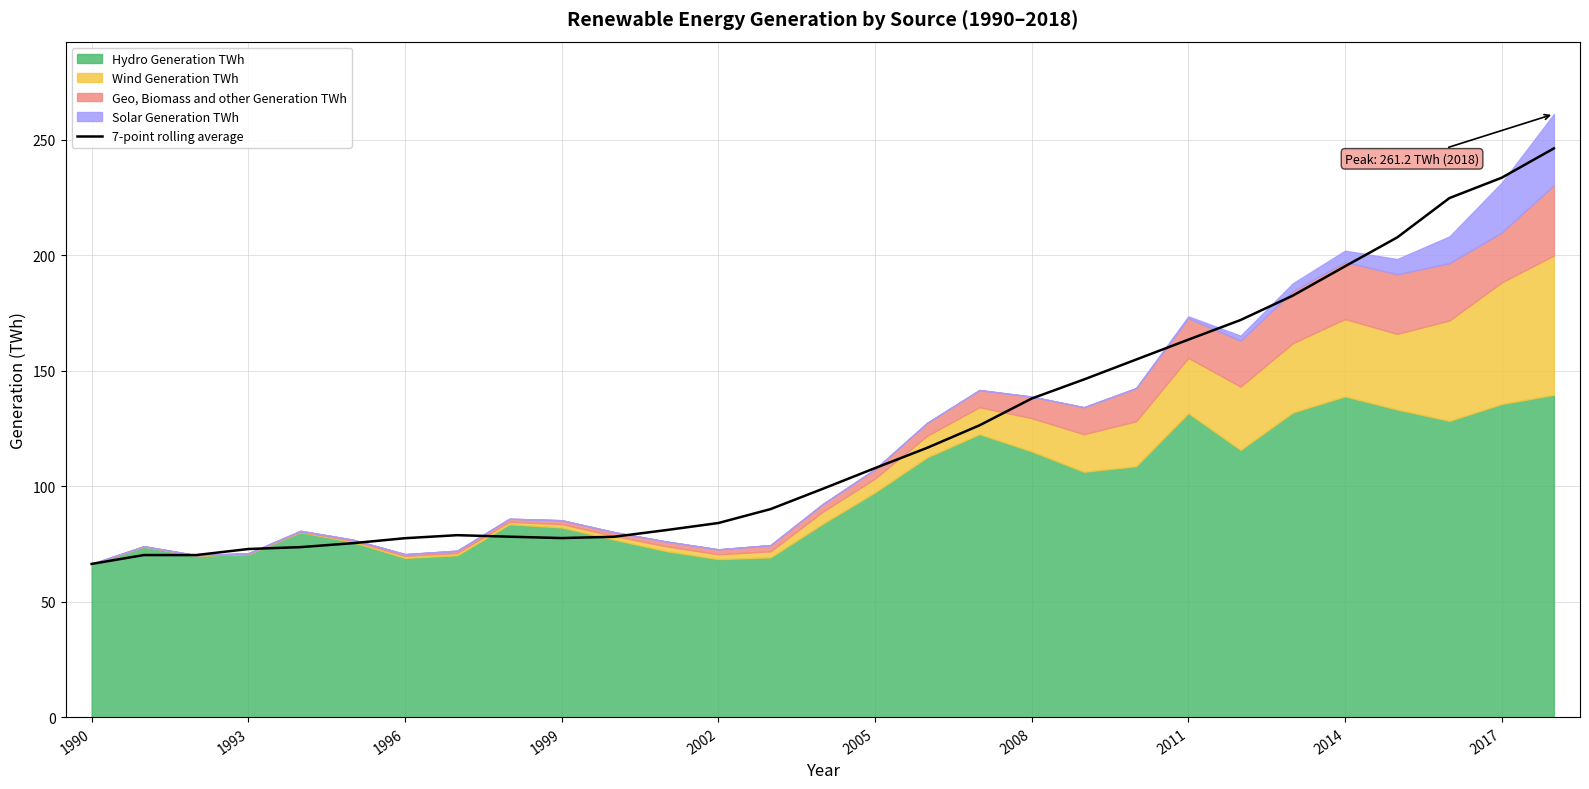

Which category has the highest value across all series?

28